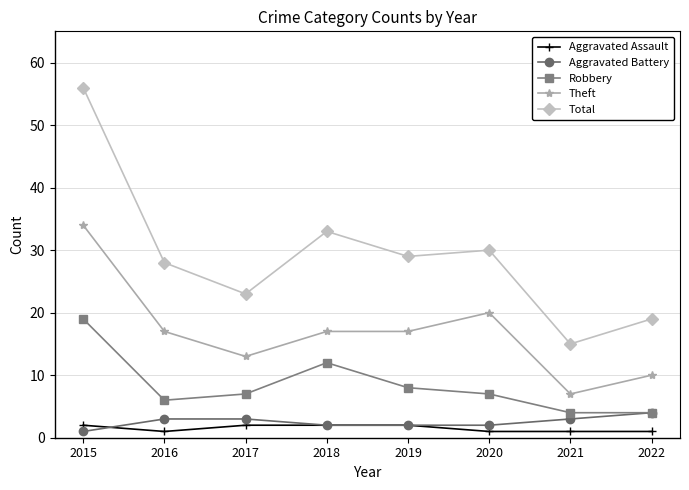

What is the average value of the Aggravated Assault series?

2